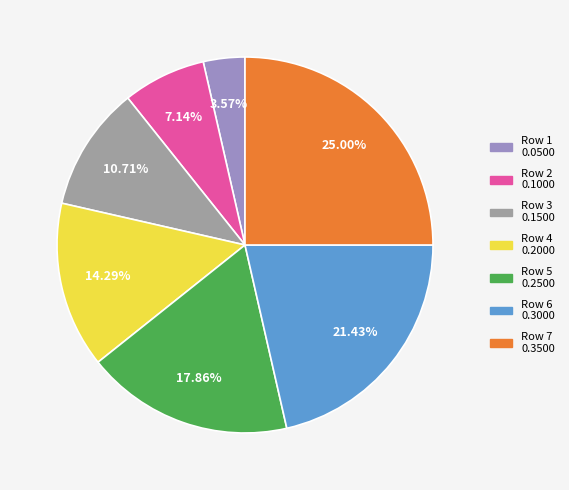

Does any single category account for the majority?

No